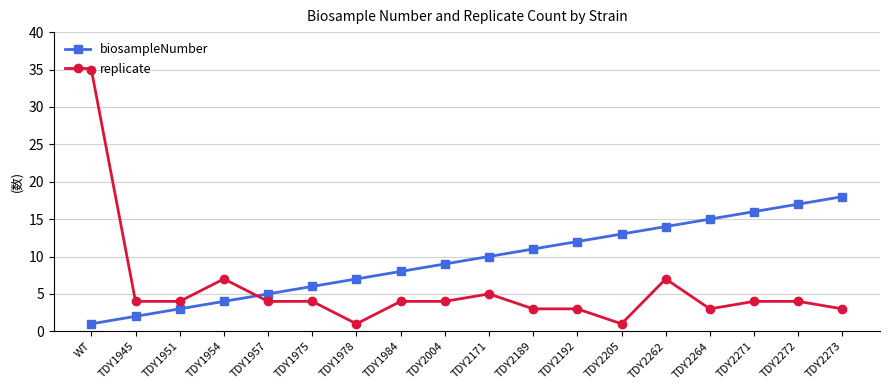

Rank the series by their average value, from lowest to highest.

replicate, biosampleNumber